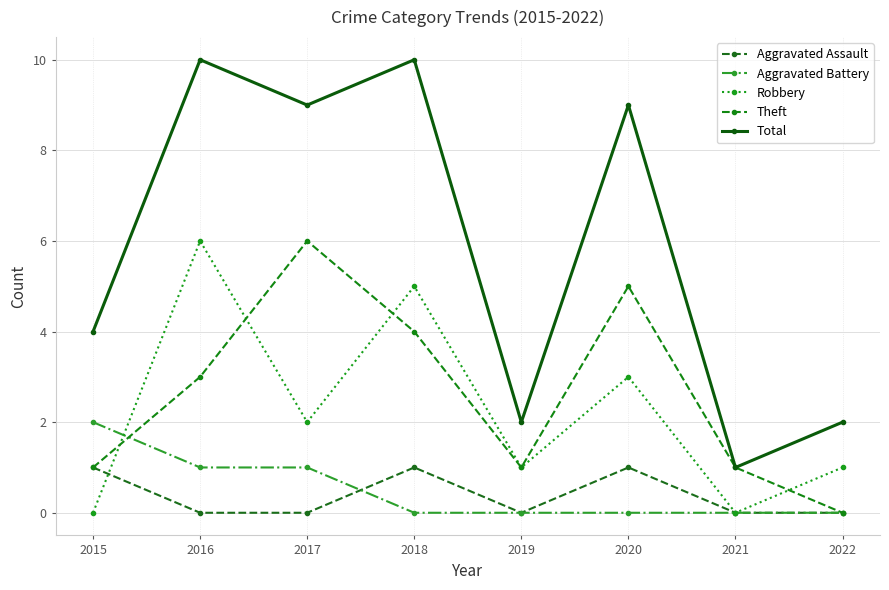

Count the Theft values in the range 1 to 5.

6